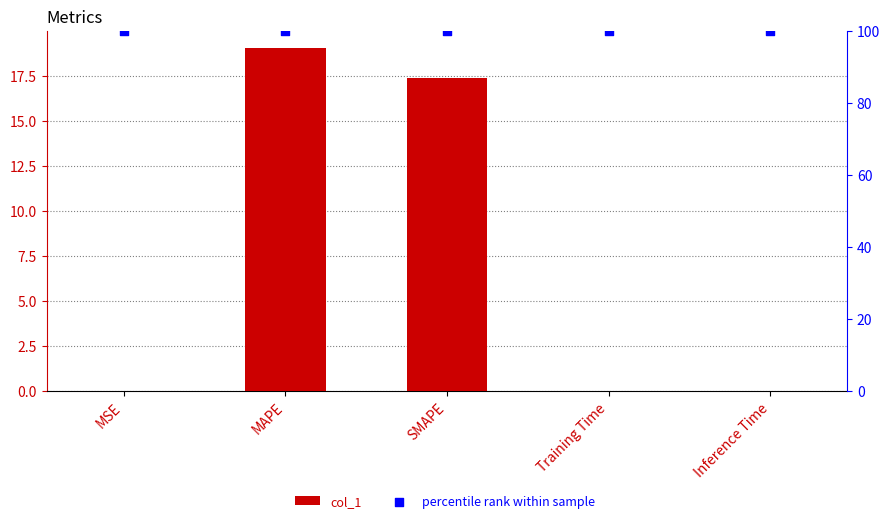

Which series reaches the minimum Y coordinate?

col_1